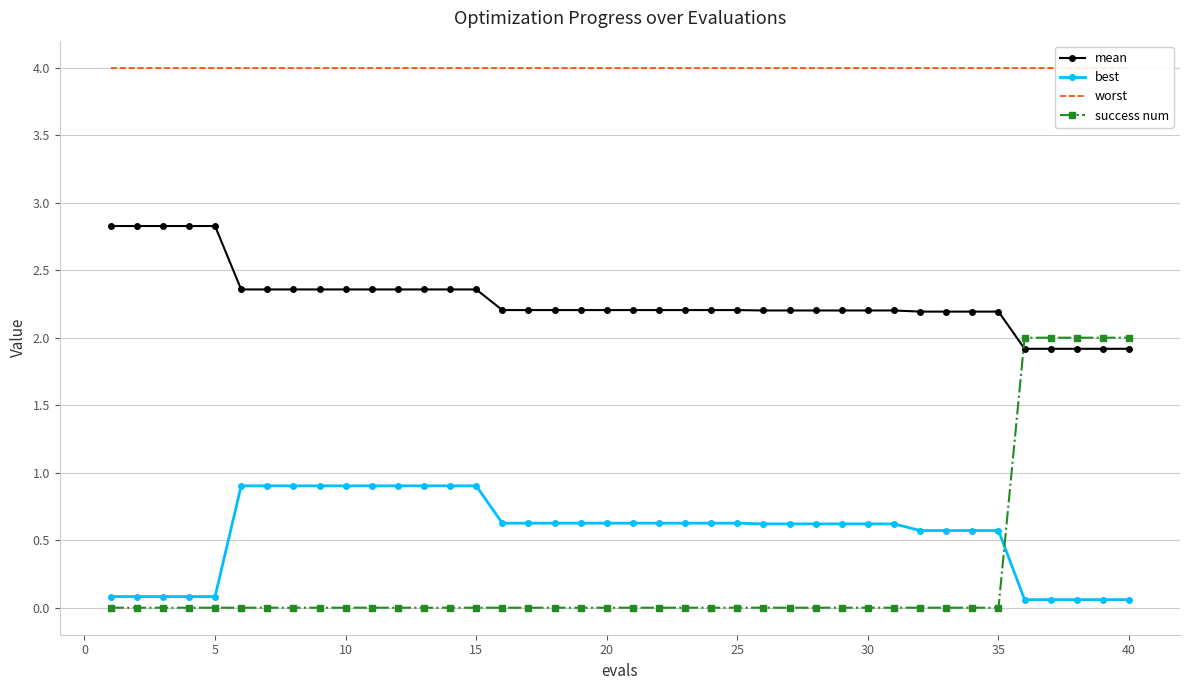

What is the difference between the maximum and minimum values in the best series?

0.8